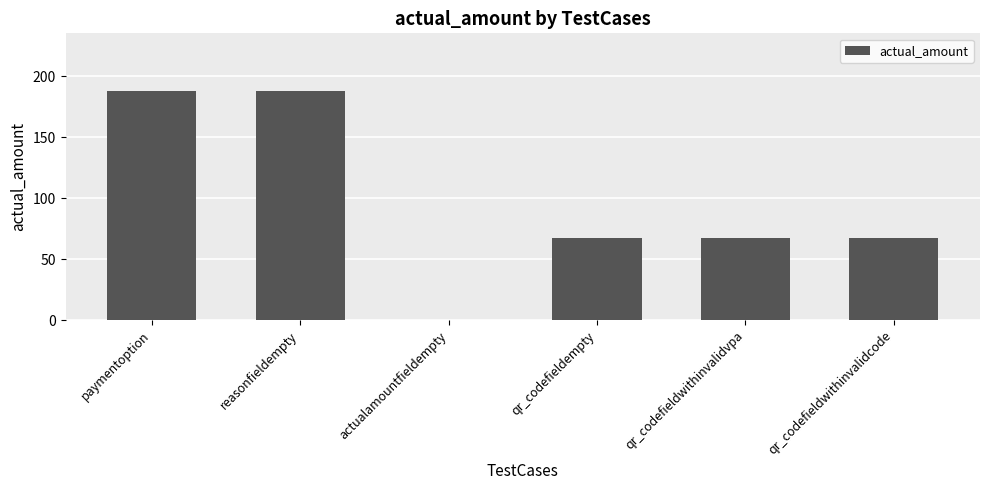

What is the sum of the values at qr_codefieldwithinvalidvpa and reasonfieldempty?

255